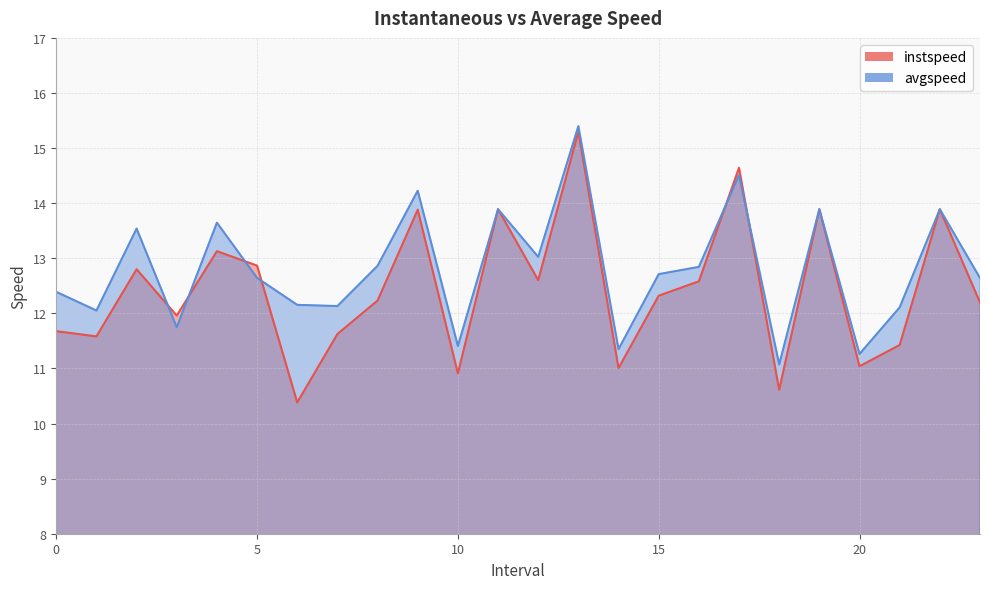

The instspeed series shows 7.0 at 4.0. True or false?

False